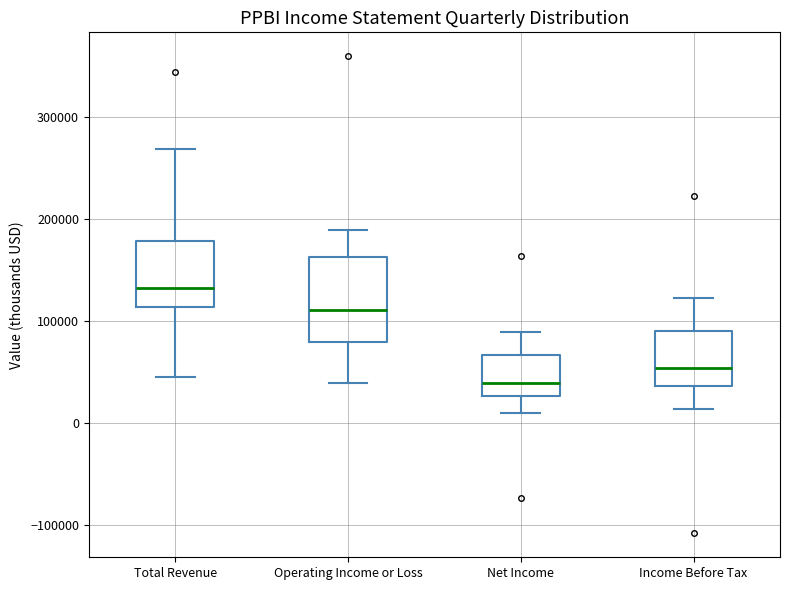

Where does the upper whisker of the box for Operating Income or Loss end on the y-axis? The values are not printed on the chart, so give them approximately, as read against the axis.

190000